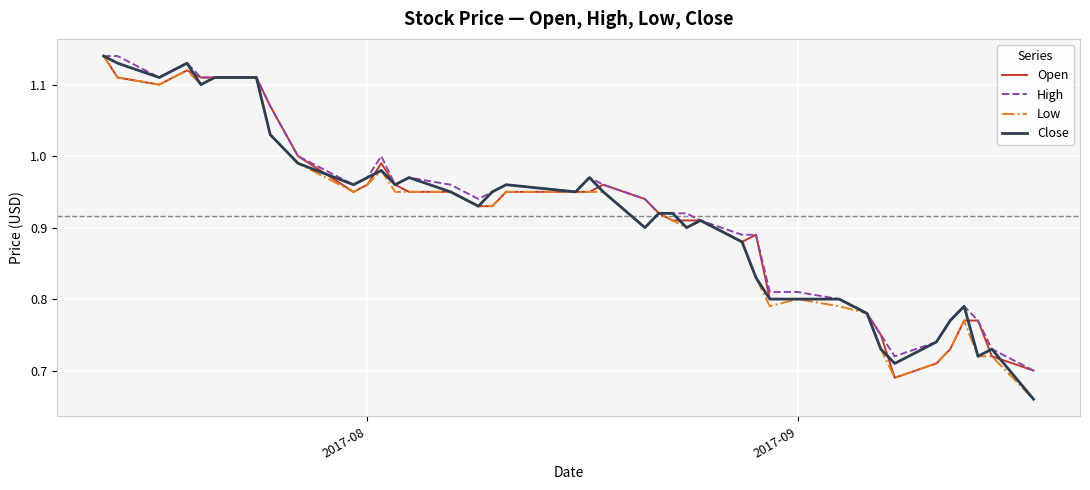

Reading left to right, list all the values displayed in this chart.

Open: 1.1	1.1	1.1	1.1	1.1	1.1	1.1	1.1	1.0	0.9	1.0	1.0	1.0	0.9	0.9	0.9	0.9	0.9	0.9	0.9	1.0	0.9	0.9	0.9	0.9	0.9	0.9	0.9	0.8	0.8	0.8	0.8	0.8	0.7	0.7	0.7	0.8	0.8	0.7	0.7
High: 1.1	1.1	1.1	1.1	1.1	1.1	1.1	1.1	1.0	1.0	1.0	1.0	1.0	1.0	1.0	0.9	0.9	1.0	0.9	1.0	1.0	0.9	0.9	0.9	0.9	0.9	0.9	0.9	0.8	0.8	0.8	0.8	0.8	0.7	0.7	0.8	0.8	0.8	0.7	0.7
Low: 1.1	1.1	1.1	1.1	1.1	1.1	1.1	1.0	1.0	0.9	1.0	1.0	0.9	0.9	0.9	0.9	0.9	0.9	0.9	0.9	0.9	0.9	0.9	0.9	0.9	0.9	0.9	0.8	0.8	0.8	0.8	0.8	0.7	0.7	0.7	0.7	0.8	0.7	0.7	0.7
Close: 1.1	1.1	1.1	1.1	1.1	1.1	1.1	1.0	1.0	1.0	1.0	1.0	1.0	1.0	0.9	0.9	0.9	1.0	0.9	1.0	0.9	0.9	0.9	0.9	0.9	0.9	0.9	0.8	0.8	0.8	0.8	0.8	0.7	0.7	0.7	0.8	0.8	0.7	0.7	0.7